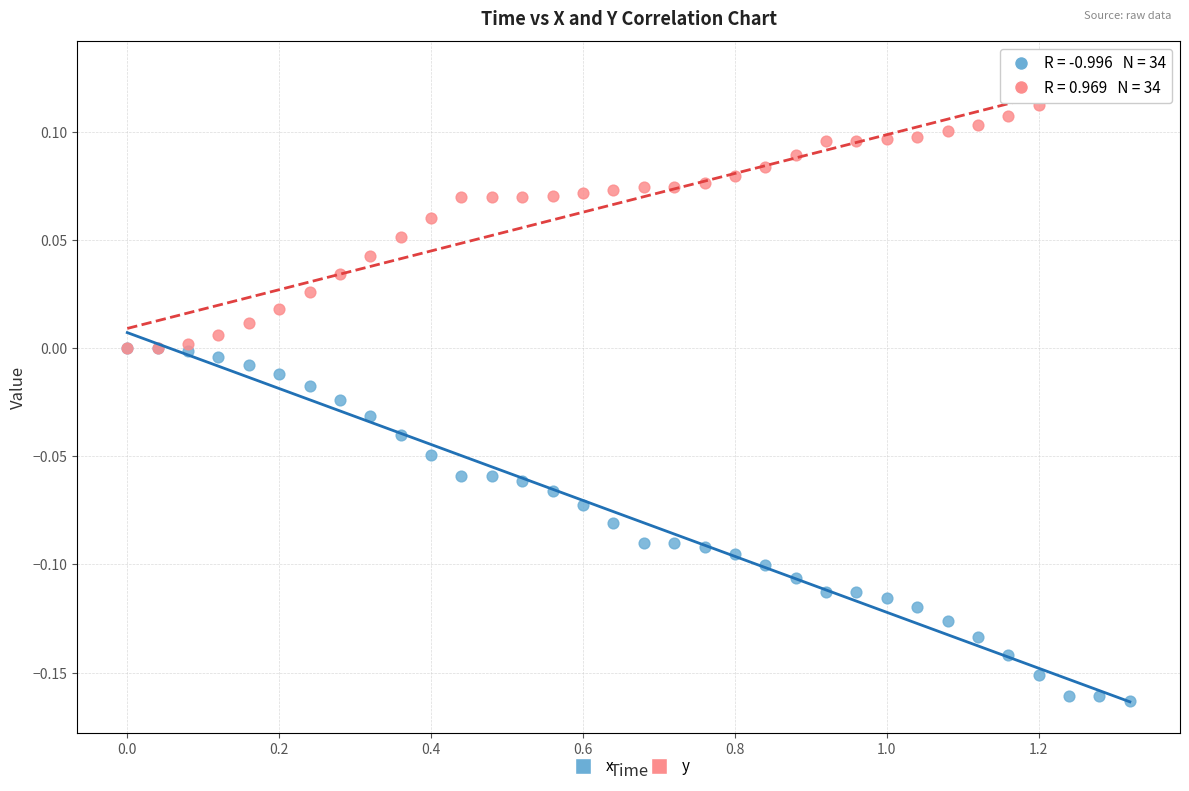

Which series has the largest Y range (max minus min)?

x